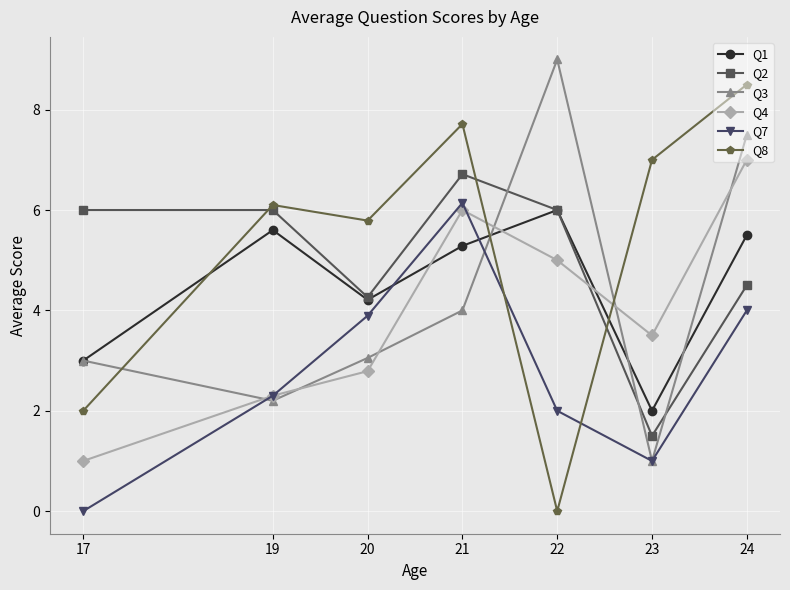

Which series has the largest range (max minus min)?

Q8